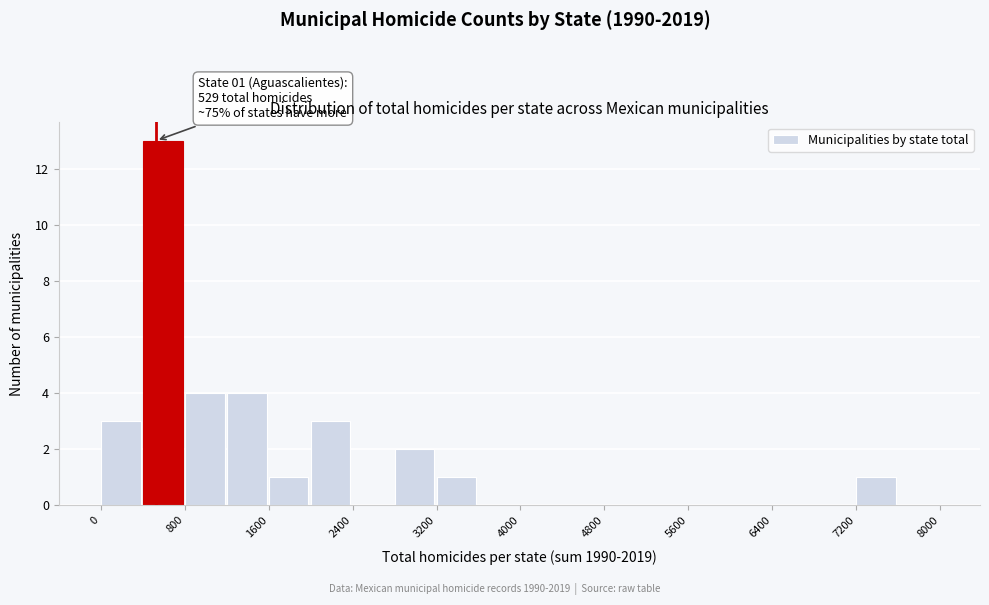

Which range on the x-axis has the tallest bar?

400 to 800